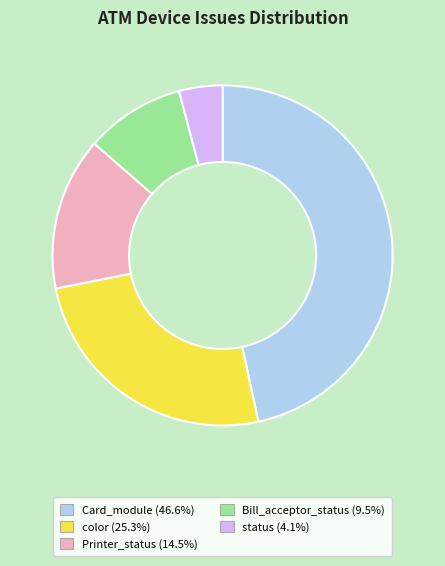

What is the ratio of the value at status (4.1%) to the value at Bill_acceptor_status (9.5%)?

0.4